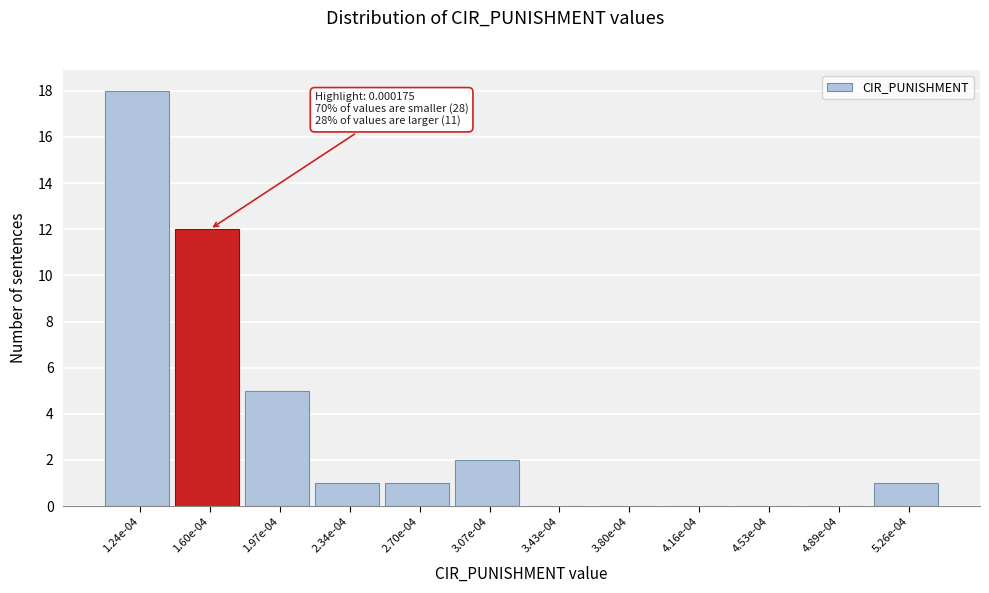

Reading left to right, extract all data points from this chart.

1.24e-04=18	1.60e-04=12	1.97e-04=5	2.34e-04=1	2.70e-04=1	3.07e-04=2	3.43e-04=0	3.80e-04=0	4.16e-04=0	4.53e-04=0	4.89e-04=0	5.26e-04=1